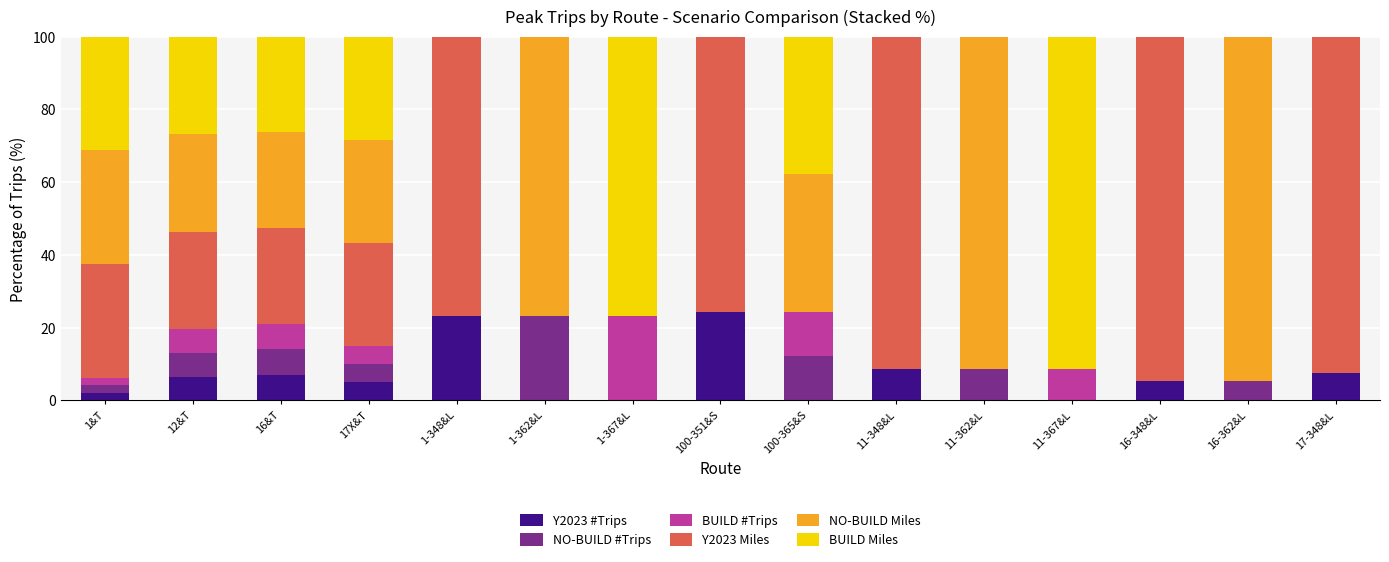

Are the bars horizontal?

No